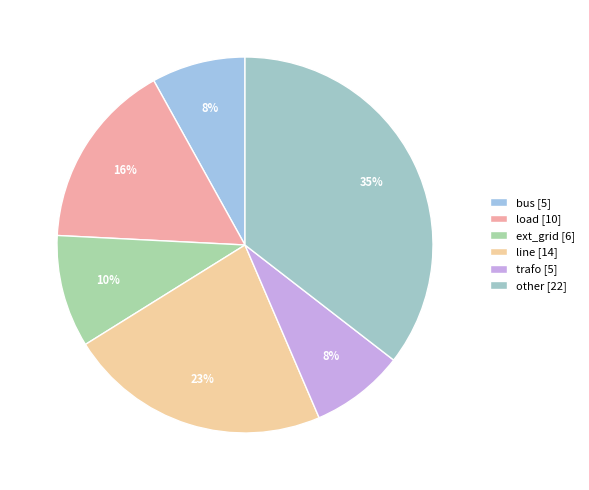

Is there a majority slice in this chart?

No